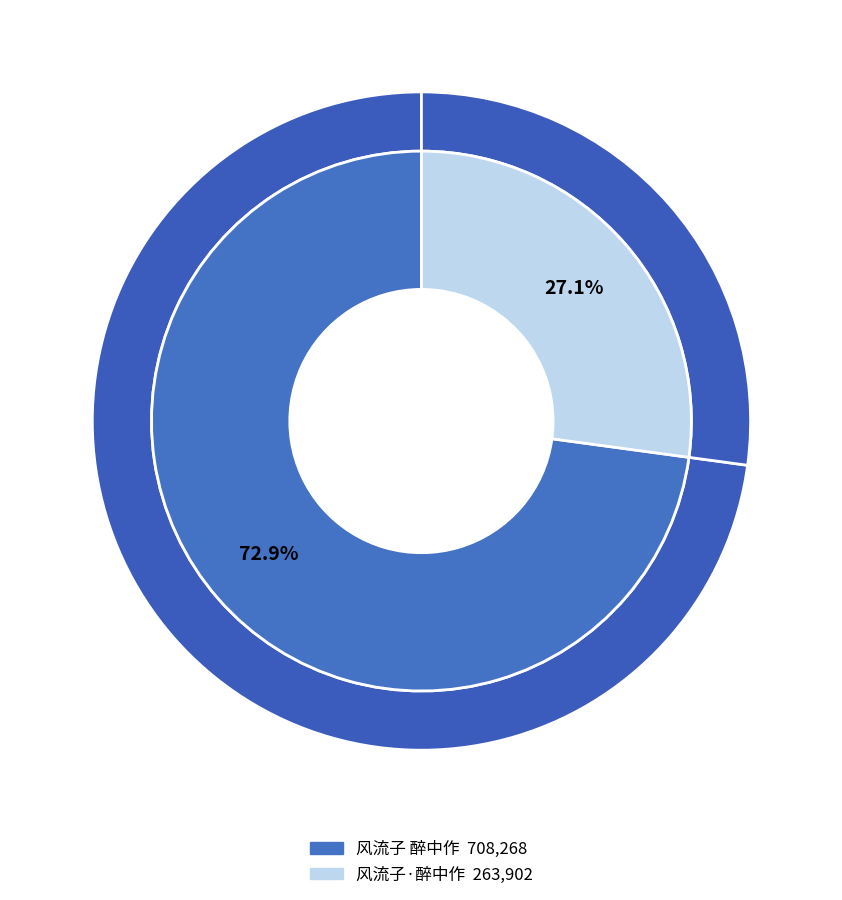

The 风流子·醉中作 slice represents 27% of the pie. True or false?

True